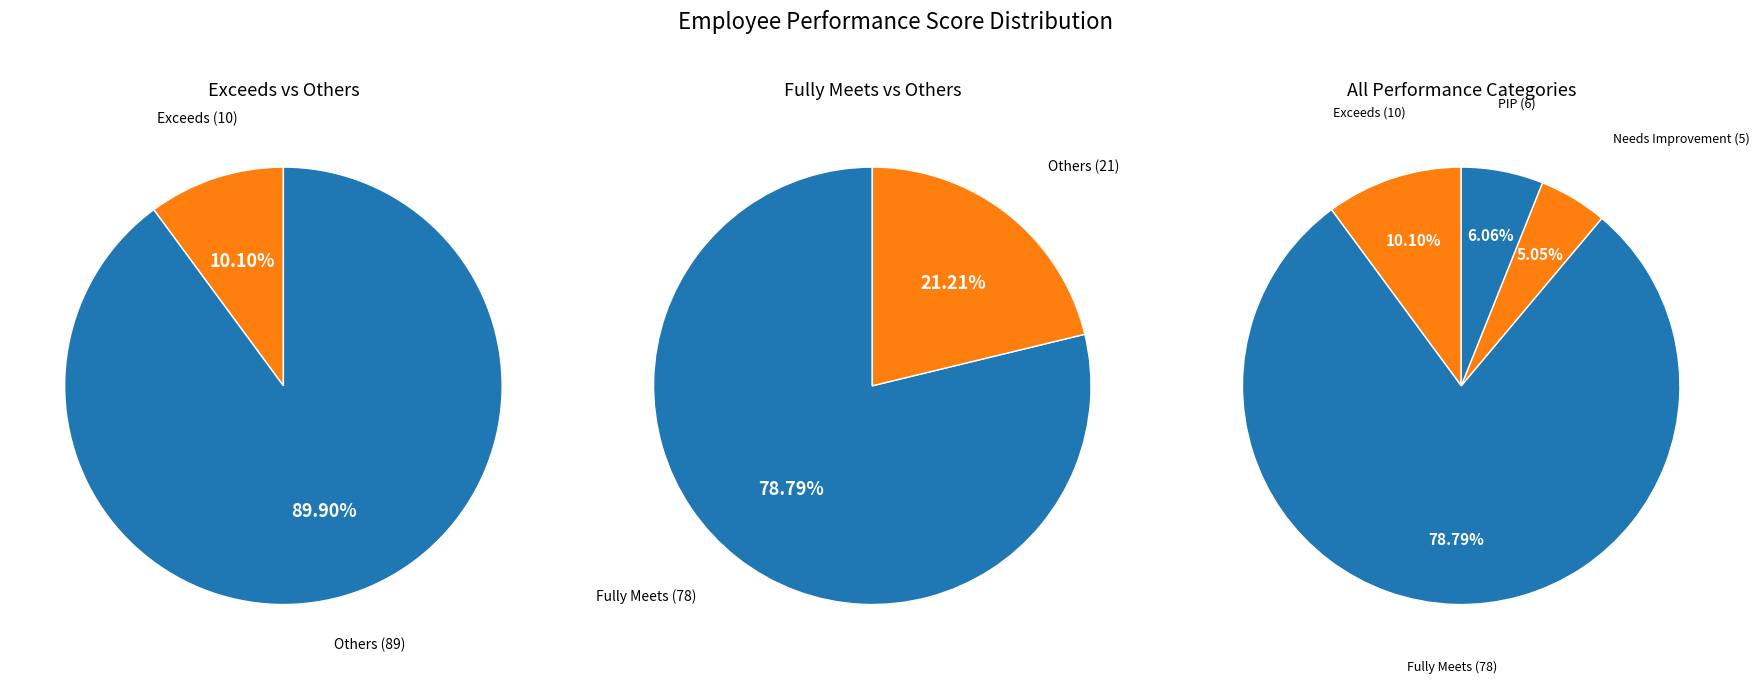

What is the total percentage of Fully Meets and Needs Improvement?

83.8%